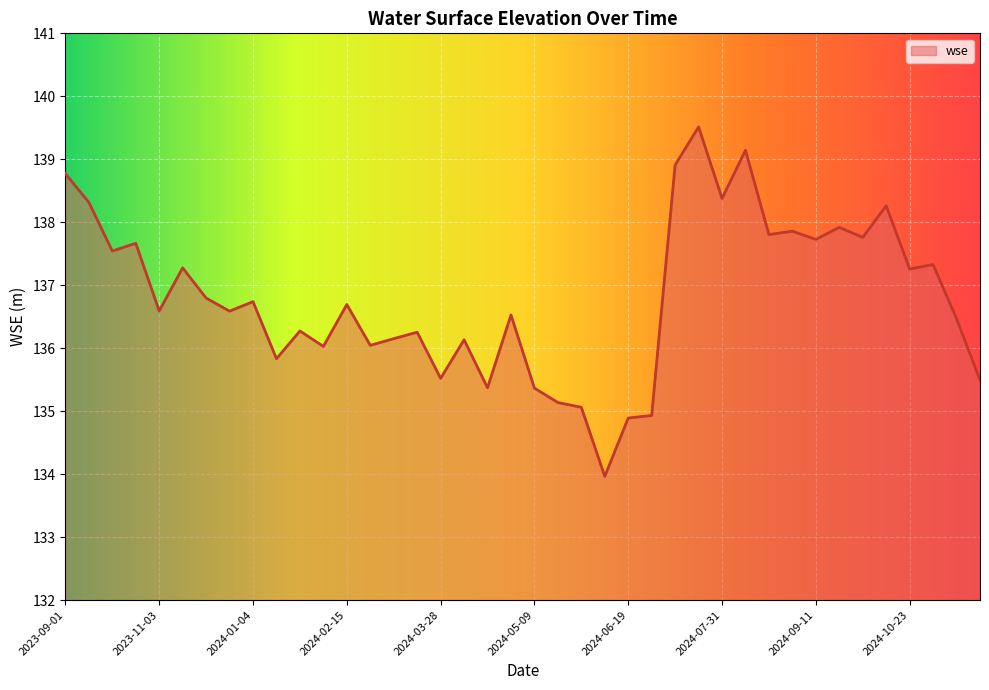

Does the chart have visible grid lines?

Yes